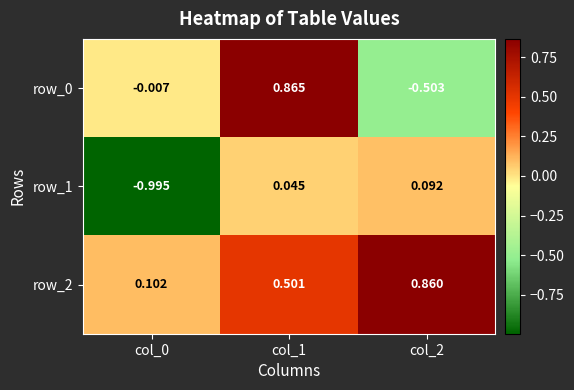

Is the value of row_2 at col_2 greater than the value of row_1 at col_1?

Yes